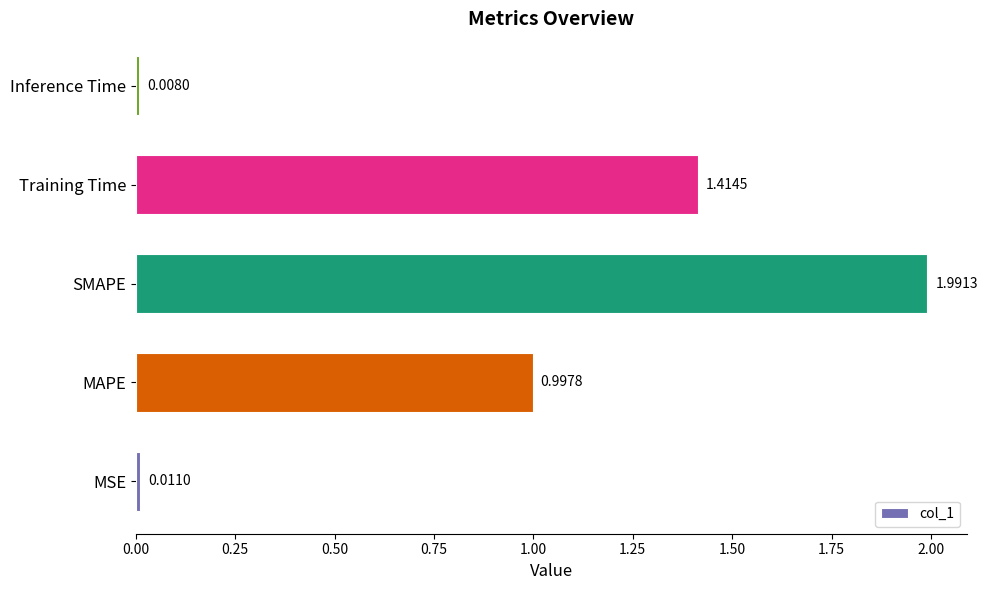

List the labels in order of value, largest first.

SMAPE, Training Time, MAPE, MSE, Inference Time